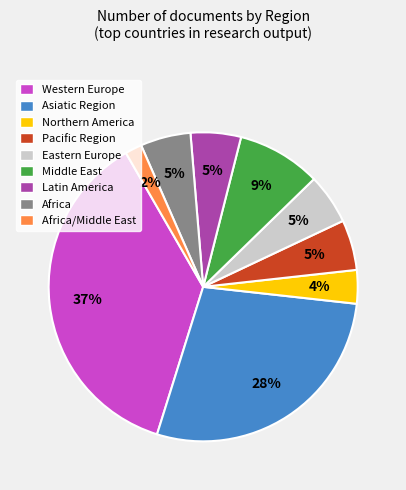

Combined, do Africa/Middle East and Pacific Region account for over 50%?

No